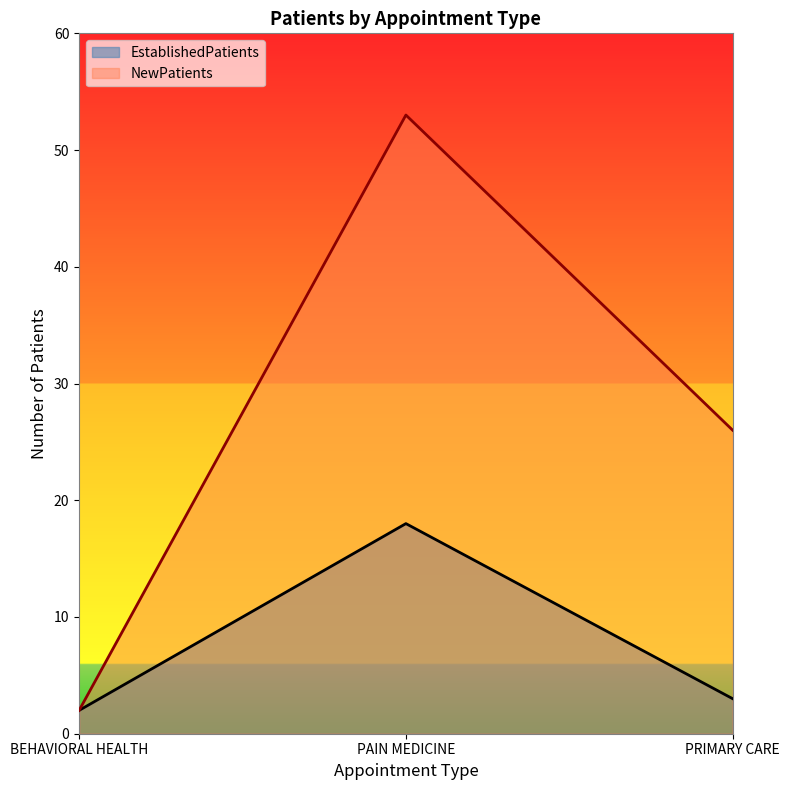

What position from the left is PAIN MEDICINE?

2